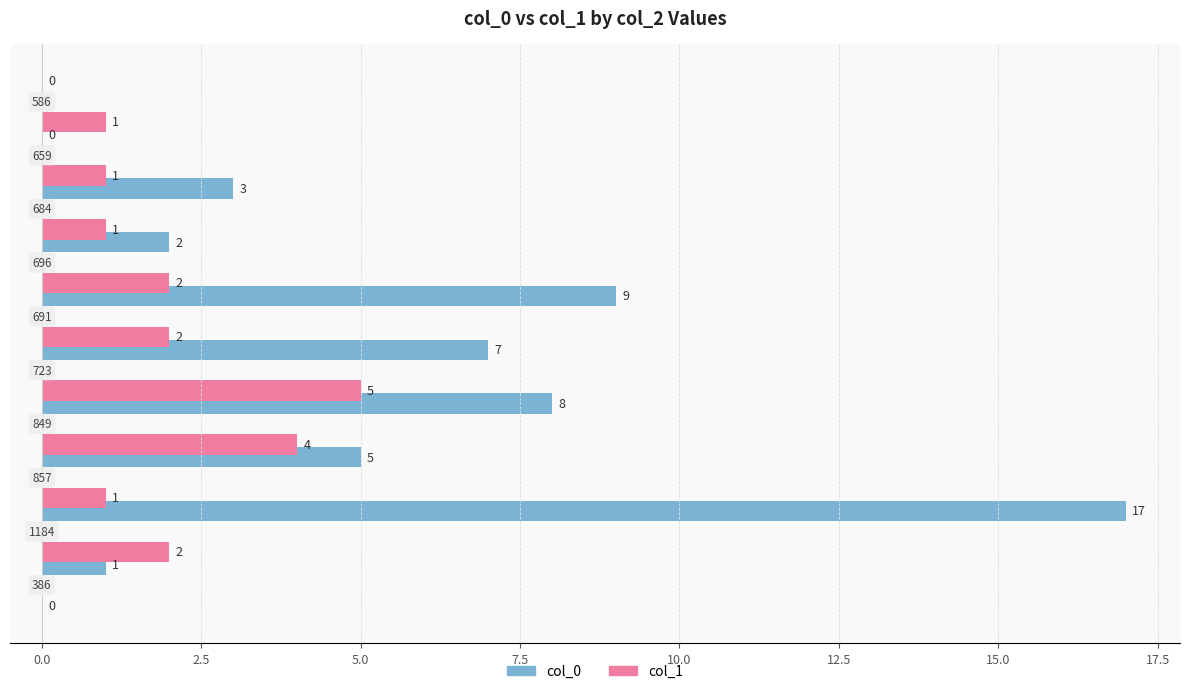

Which series has the largest total across all categories?

col_0